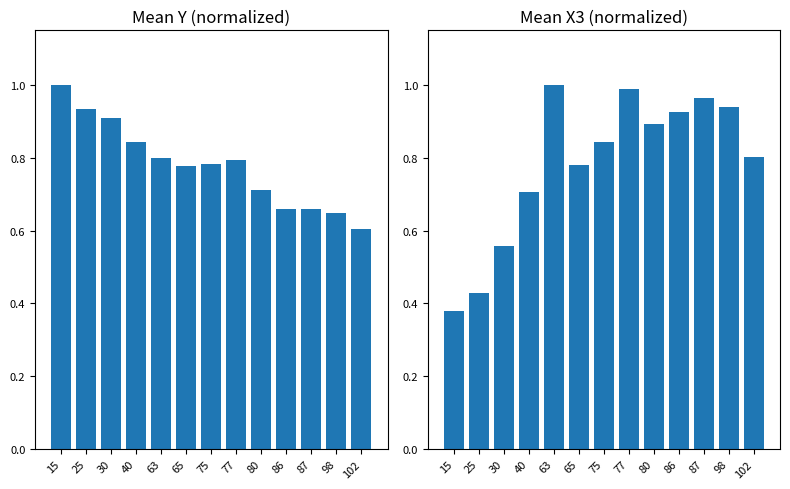

Which category has the highest value in the Mean Y (normalized) series?

15